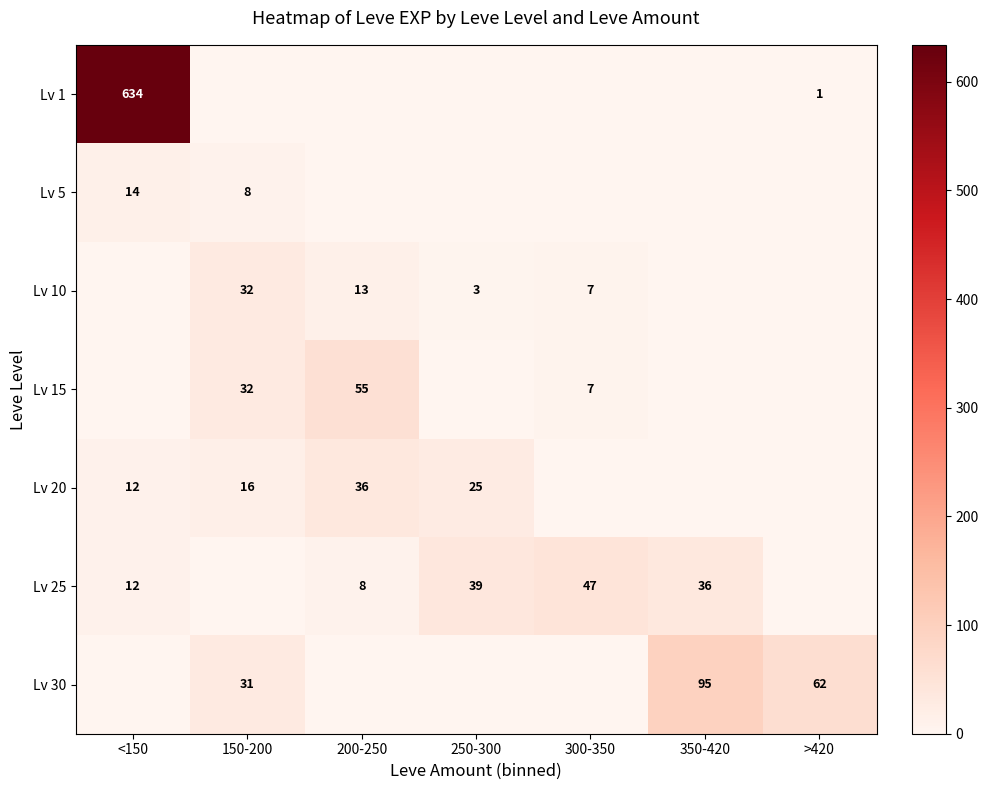

What is the sum of the Lv 20 values at 150-200 and 250-300?

41